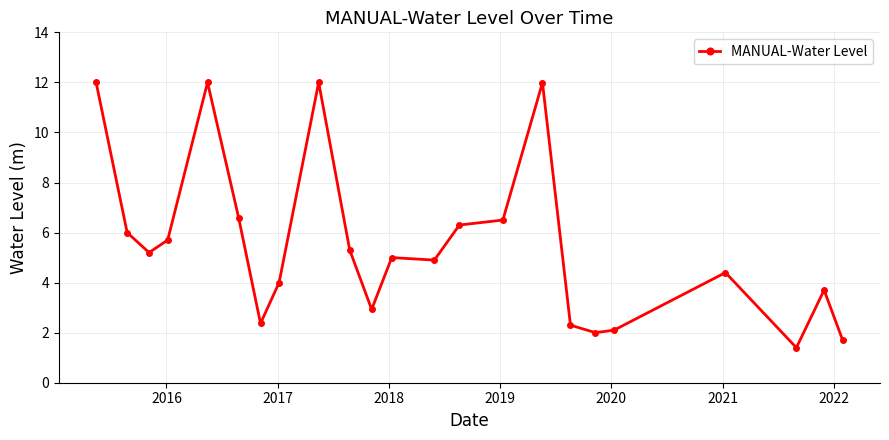

Is this an area chart (filled region under the line)?

No